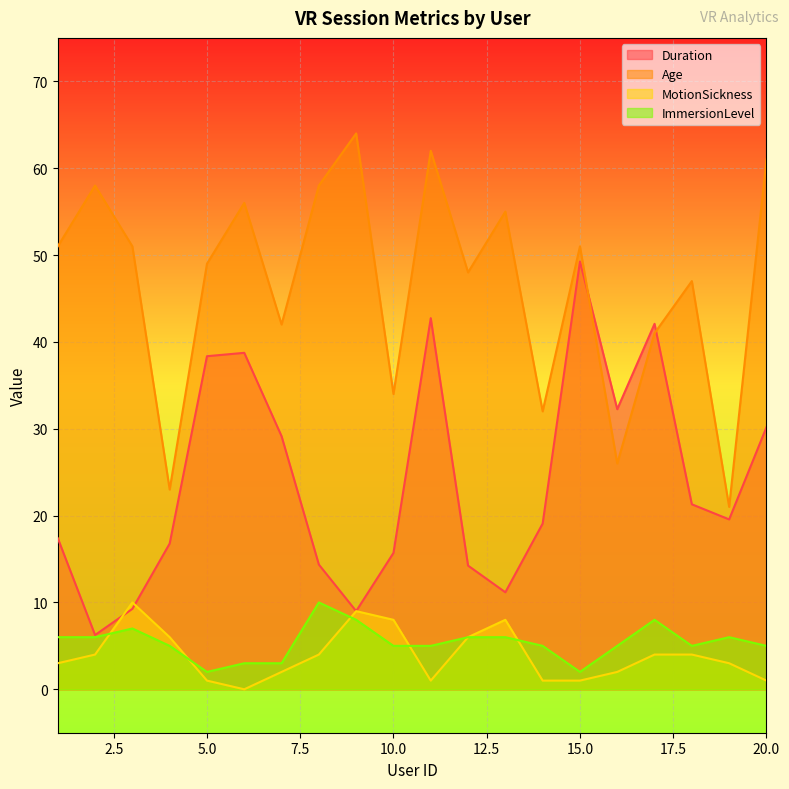

How many data points in Duration are less than 19?

9